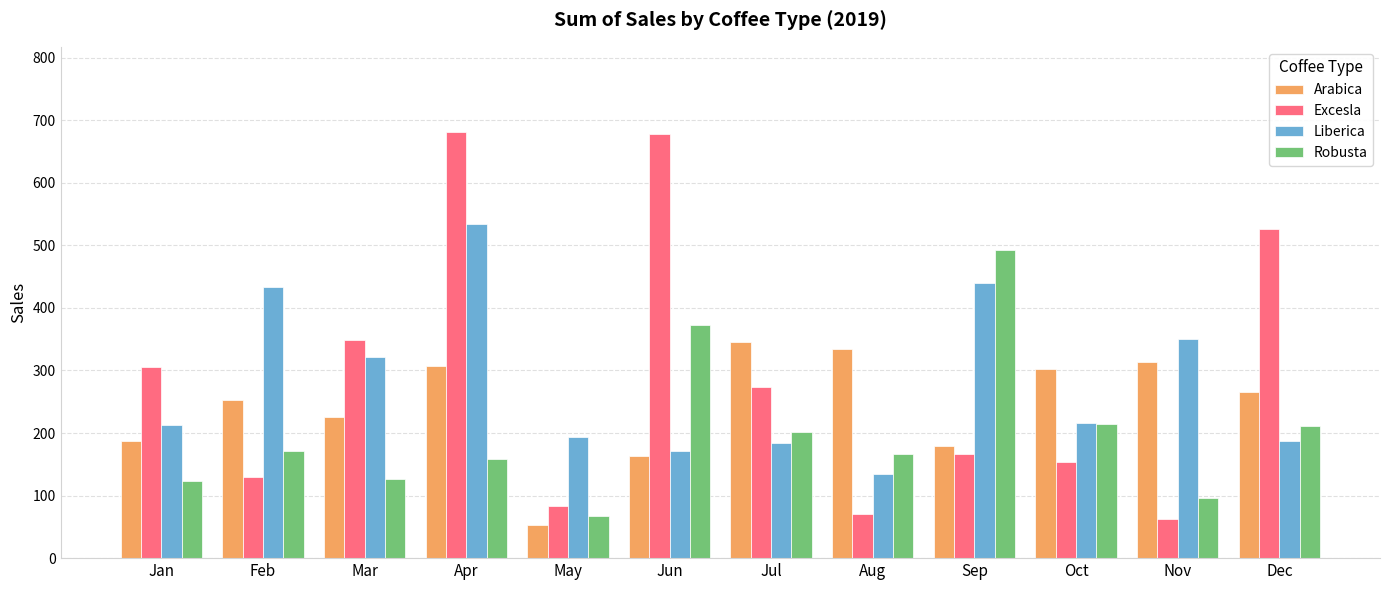

At which label does Robusta reach its peak?

Sep